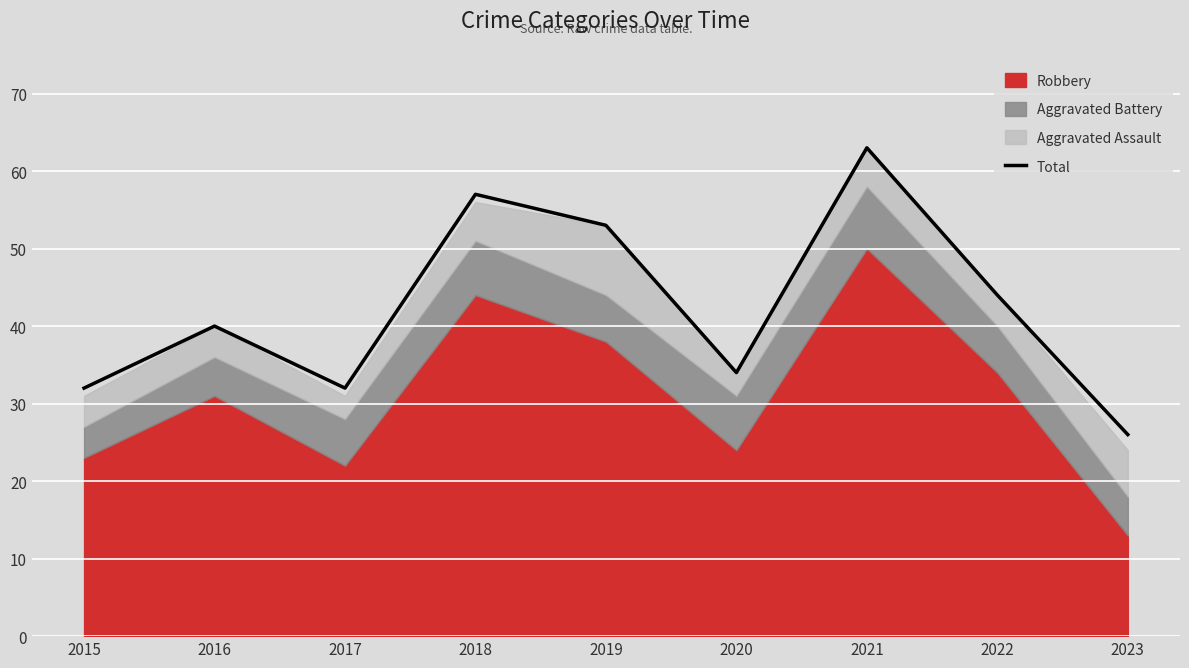

List the labels in order of value, largest first.

2021, 2018, 2019, 2022, 2016, 2020, 2015, 2017, 2023